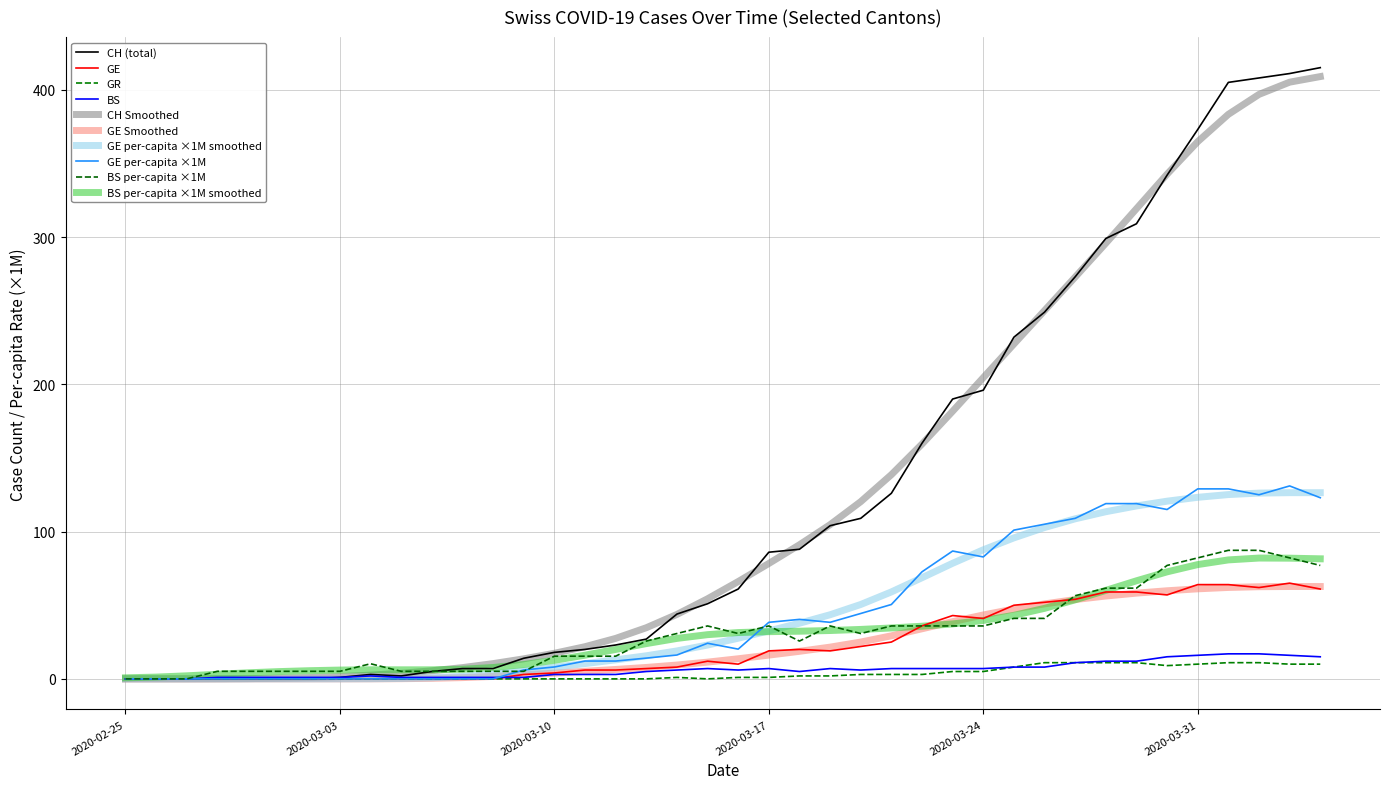

What are all the series names shown in the legend?

CH (total), GE, GR, BS, CH Smoothed, GE Smoothed, GE per-capita ×1M smoothed, GE per-capita ×1M, BS per-capita ×1M, BS per-capita ×1M smoothed